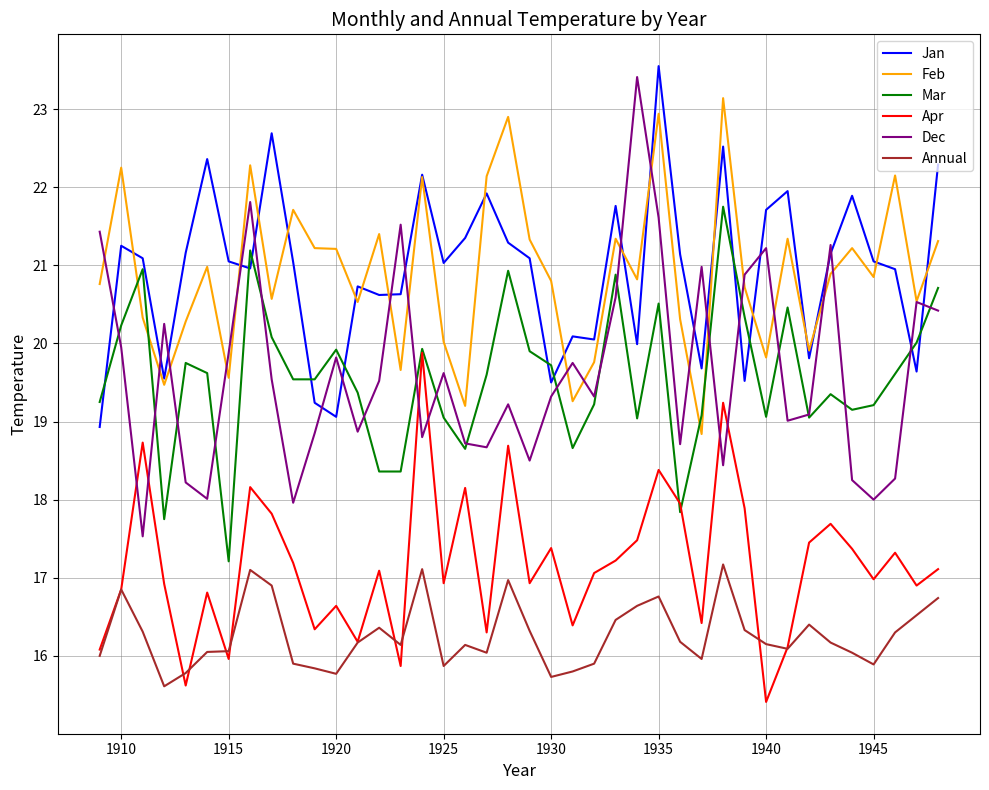

True or false: Mar and Feb intersect in this chart.

True